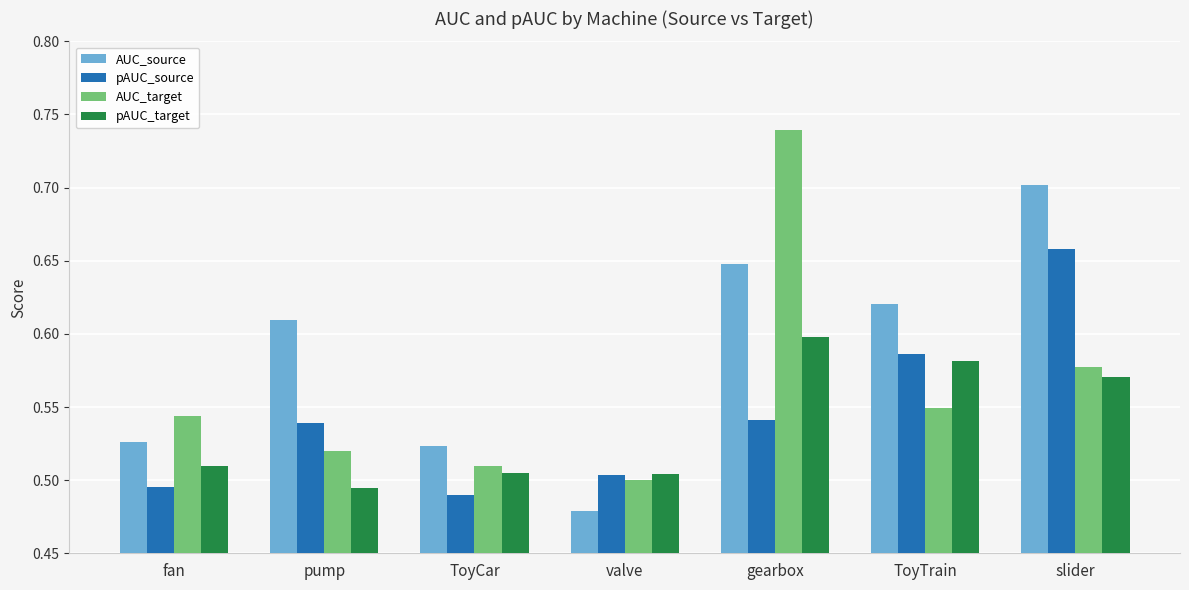

Which category has the highest value in the pAUC_source series?

slider